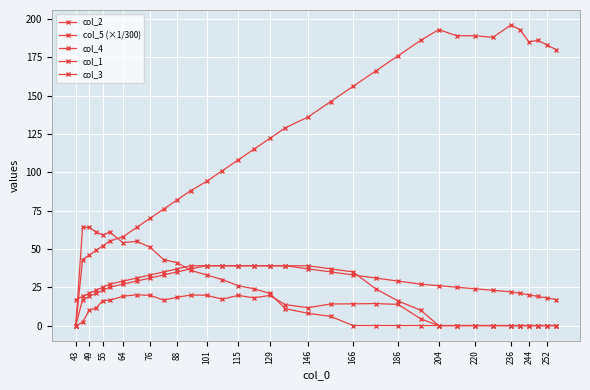

How many lines are shown in the chart?

5